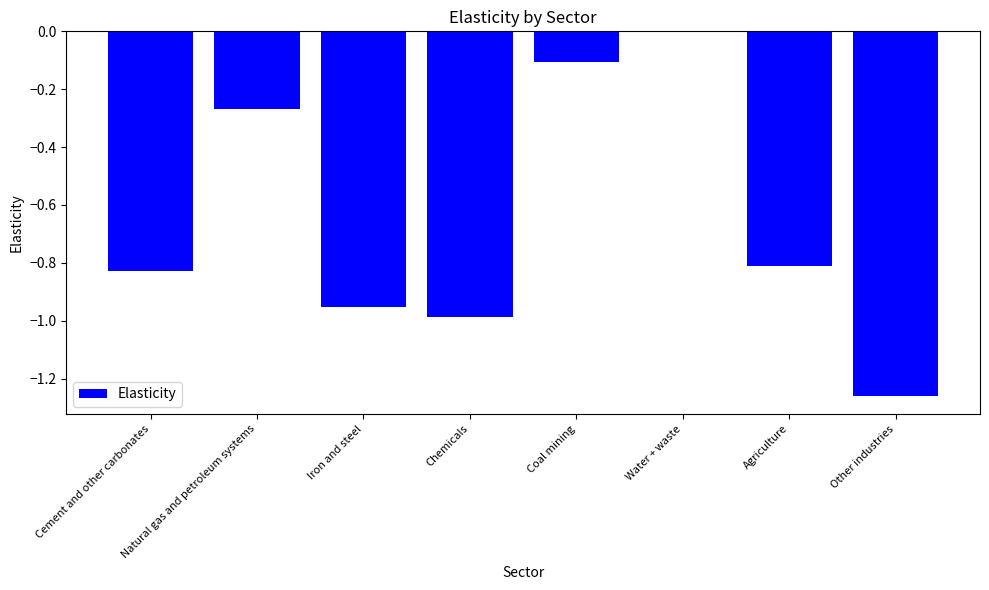

Are the bars horizontal?

No